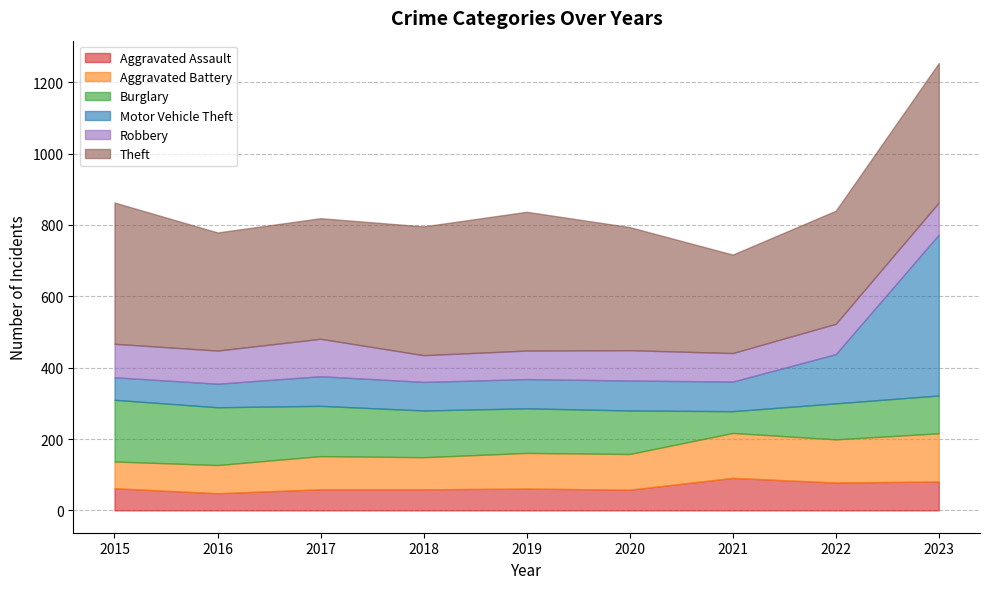

What is the greatest value displayed?

451